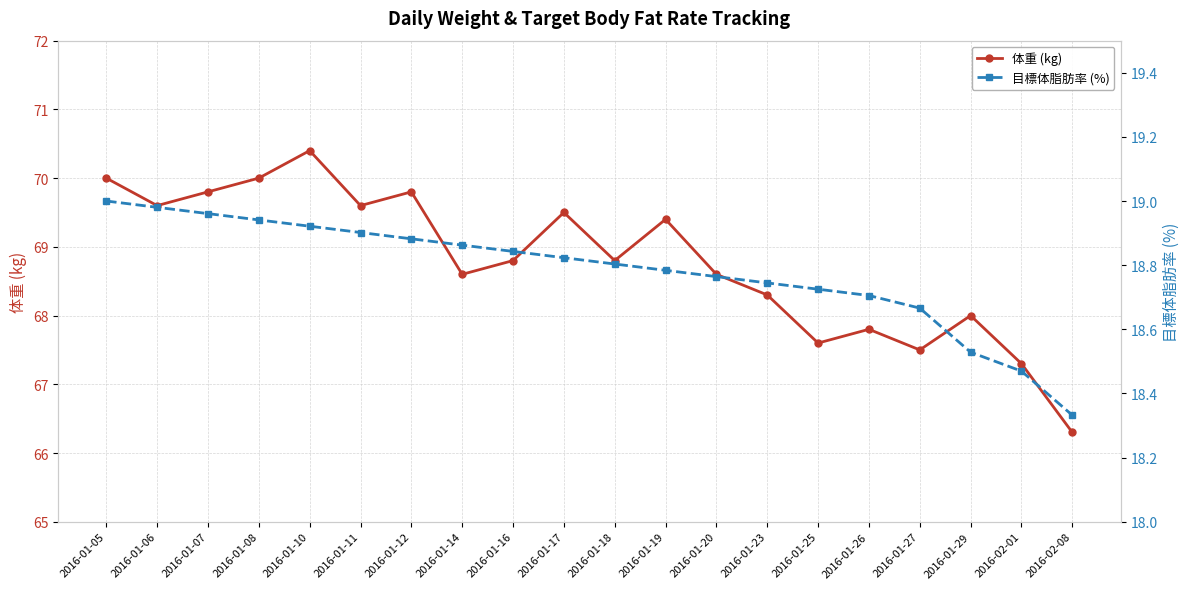

What is the value of the 目標体脂肪率 (%) point at the 8th from the left?

18.9